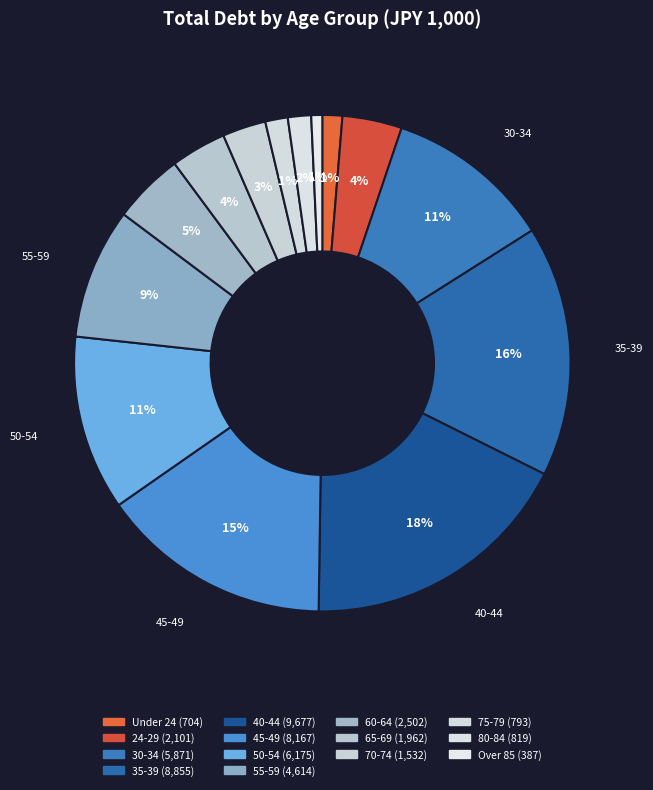

Which category has the smallest portion of the pie?

Over 85